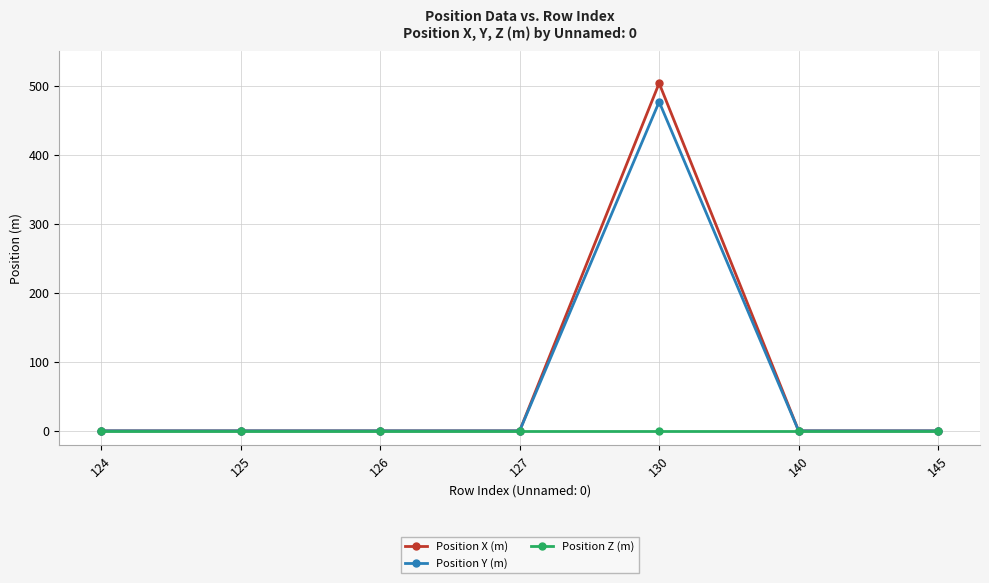

What is the difference between the maximum and minimum values in the Position X (m) series?

504